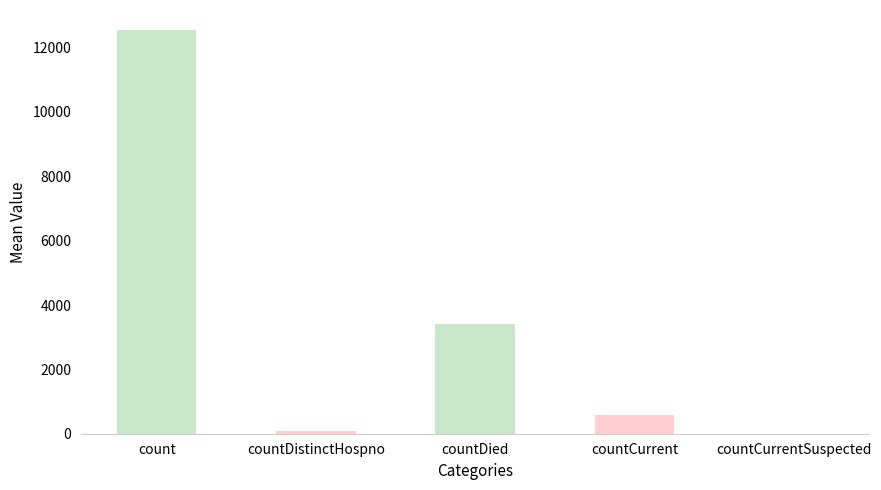

What is the change in value from count to countDied?

-9135